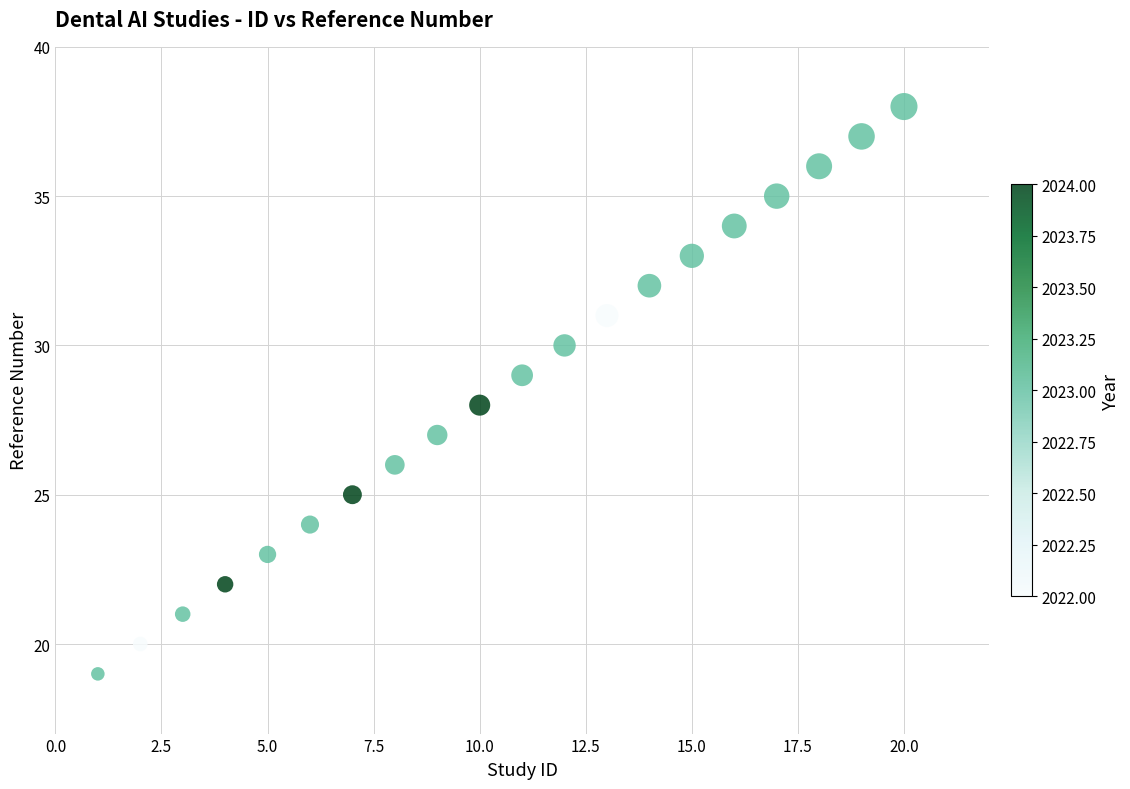

What is the range of X values (max minus min)?

19